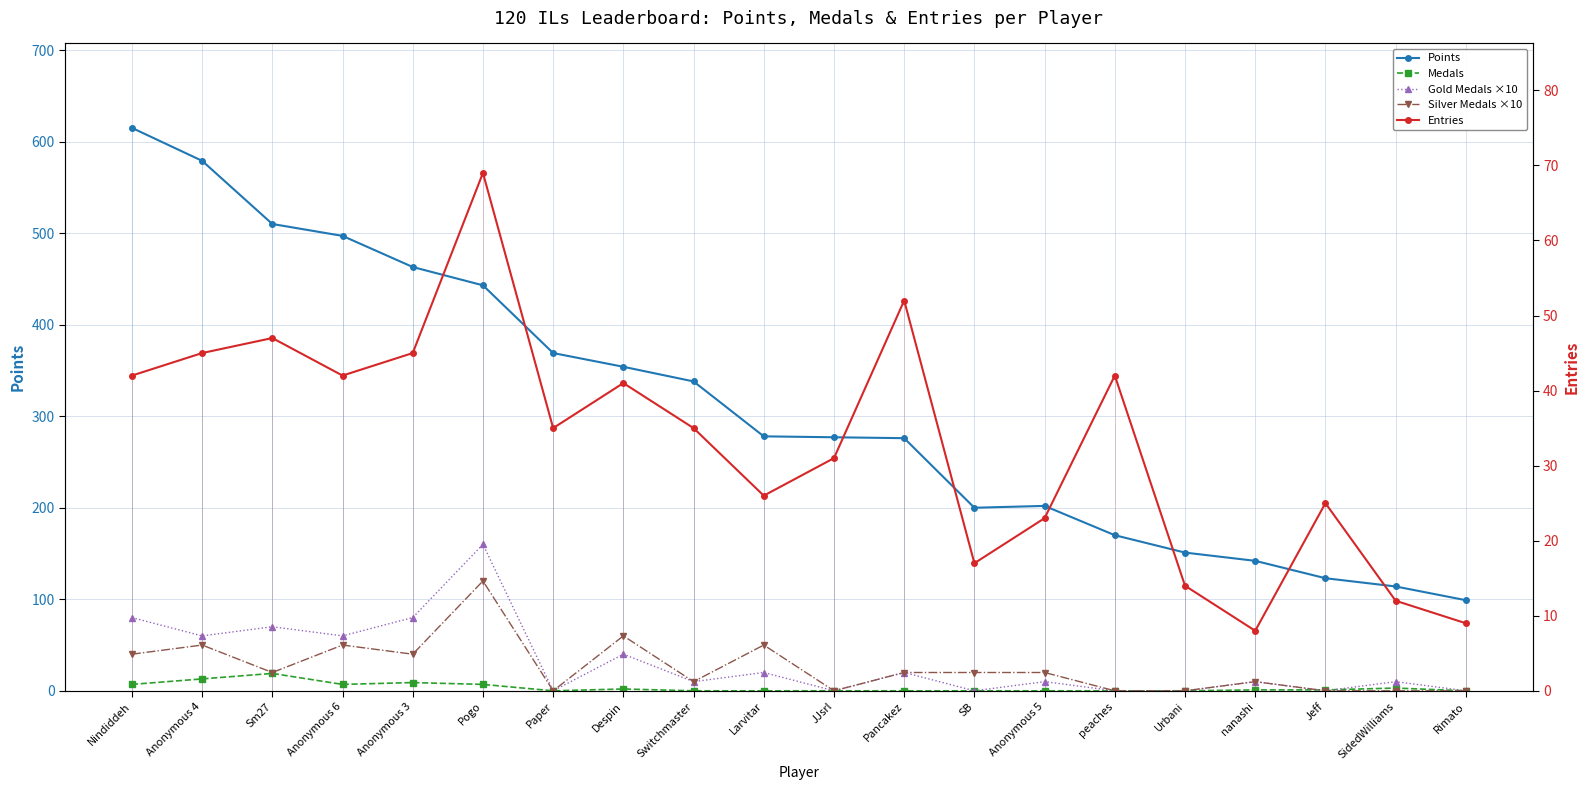

What is the difference between the maximum and minimum values in the Entries series?

61